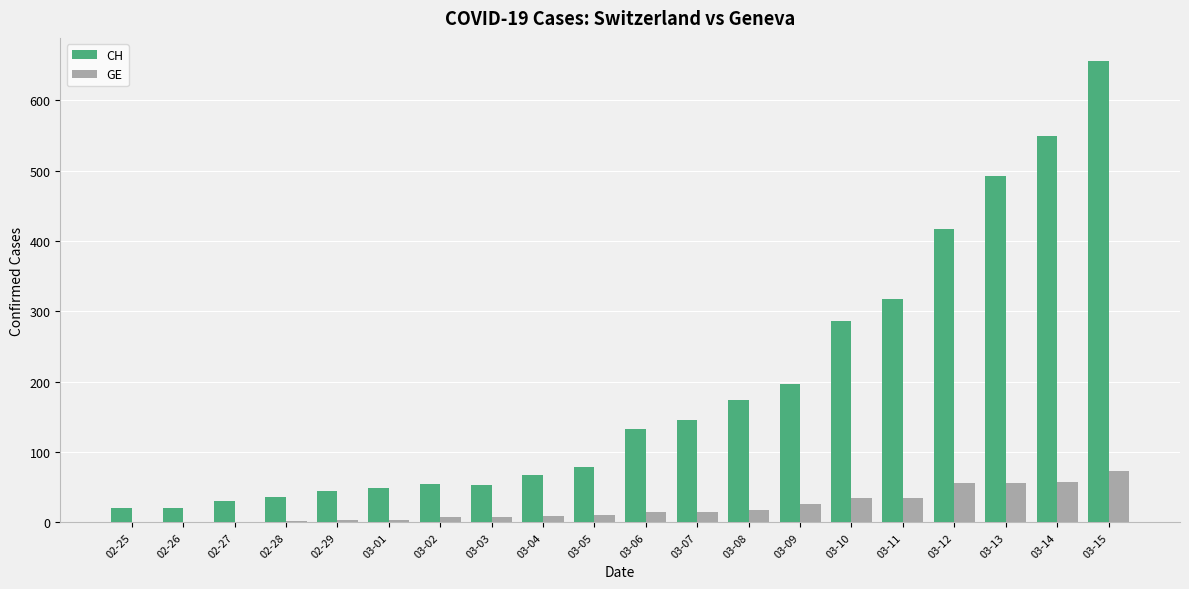

At which category is the sum across all series the highest?

03-15